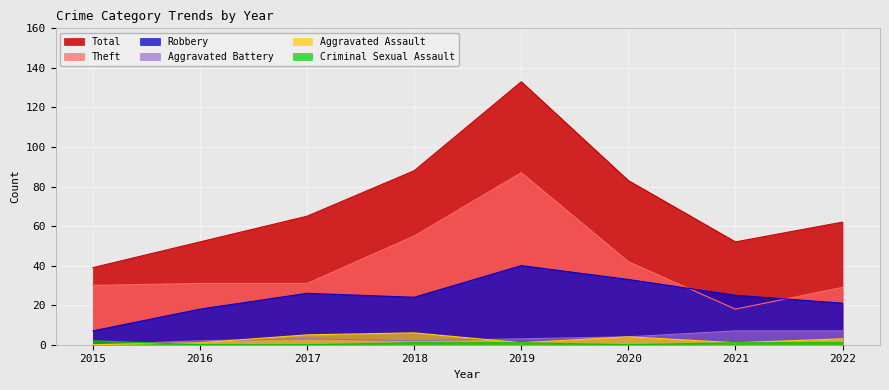

Reading left to right, transcribe all the data shown in this chart.

Total: 2015=39	2016=52	2017=65	2018=88	2019=133	2020=83	2021=52	2022=62
Robbery: 2015=7	2016=18	2017=26	2018=24	2019=40	2020=33	2021=25	2022=21
Theft: 2015=30	2016=31	2017=31	2018=55	2019=87	2020=42	2021=18	2022=29
Aggravated Assault: 2015=0	2016=1	2017=5	2018=6	2019=1	2020=4	2021=1	2022=3
Aggravated Battery: 2015=0	2016=2	2017=3	2018=2	2019=3	2020=4	2021=7	2022=7
Criminal Sexual Assault: 2015=2	2016=0	2017=0	2018=1	2019=1	2020=0	2021=1	2022=1